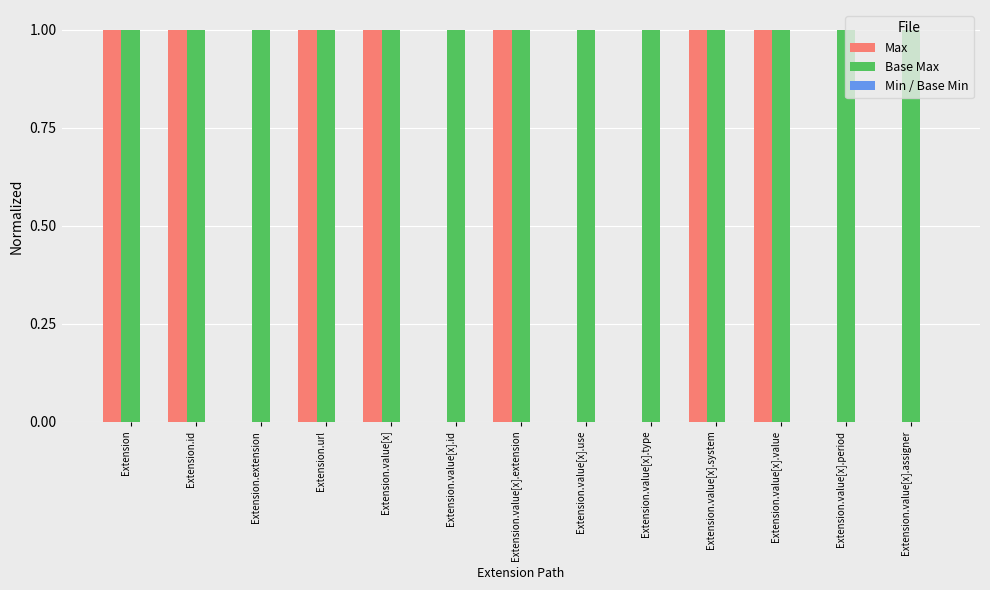

True or false: Base Max has a value of 1 at Extension.

True